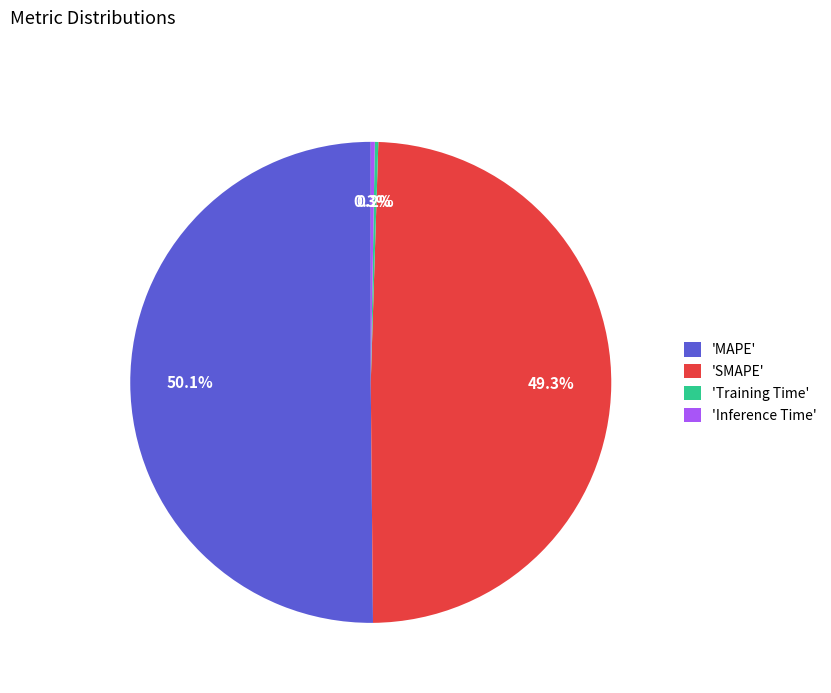

Which slice is the largest?

'MAPE'